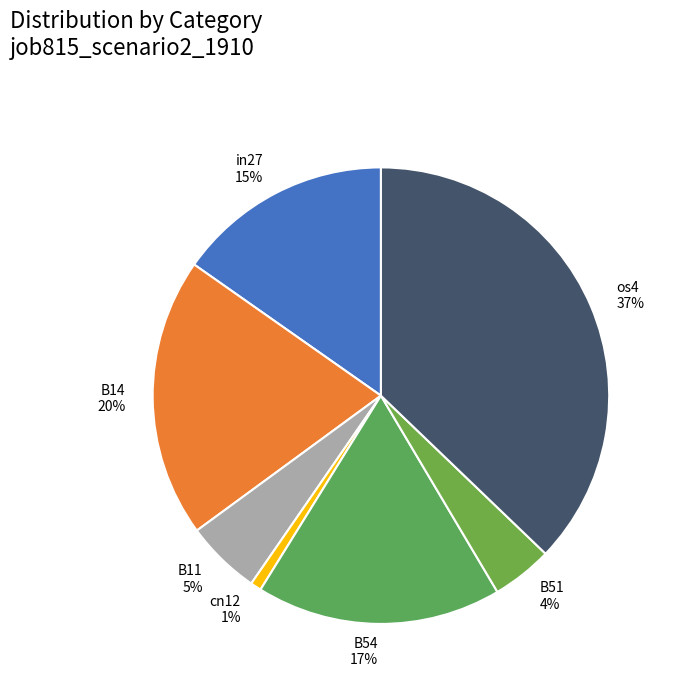

True or false: B11 accounts for 5% of the total.

True